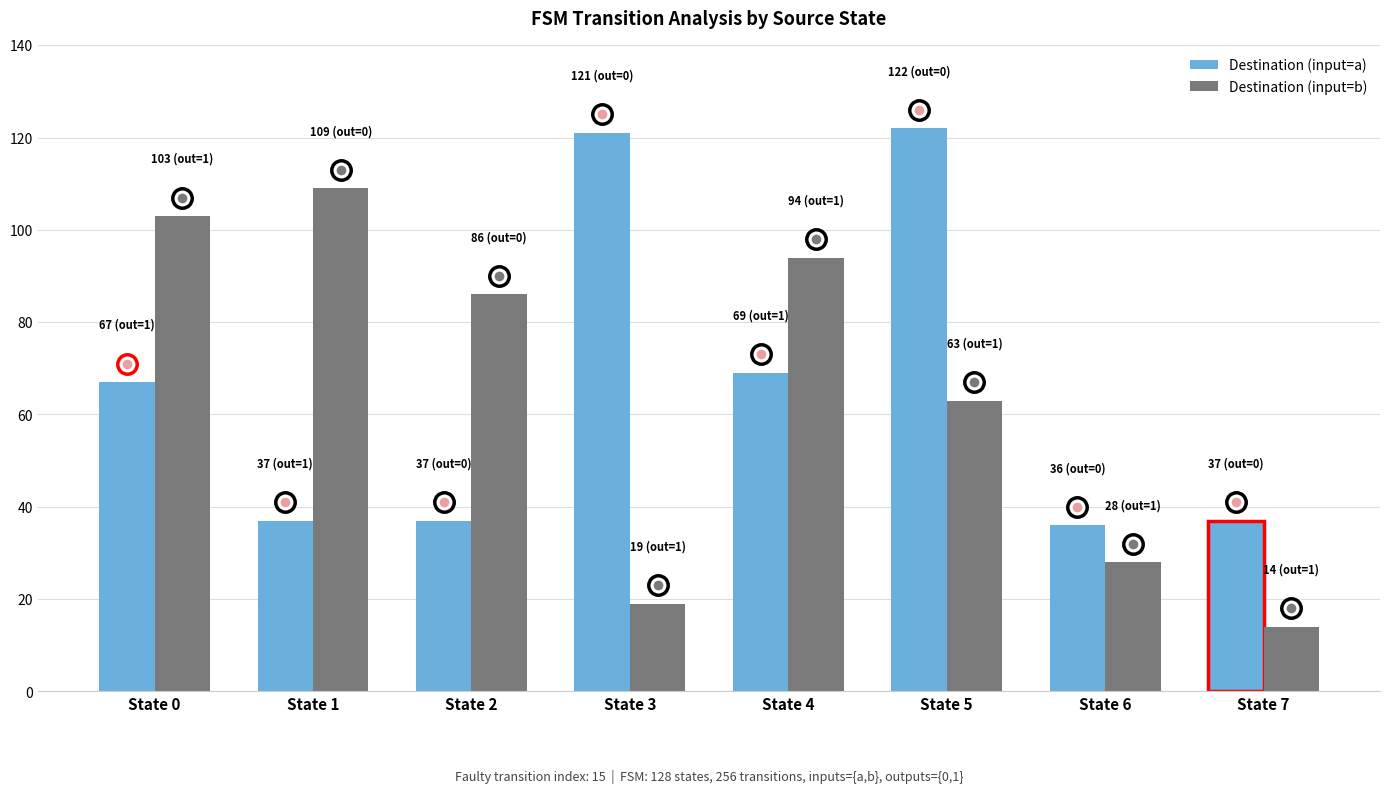

What is the value of the Destination (input=a) bar at the 5th from the left?

69